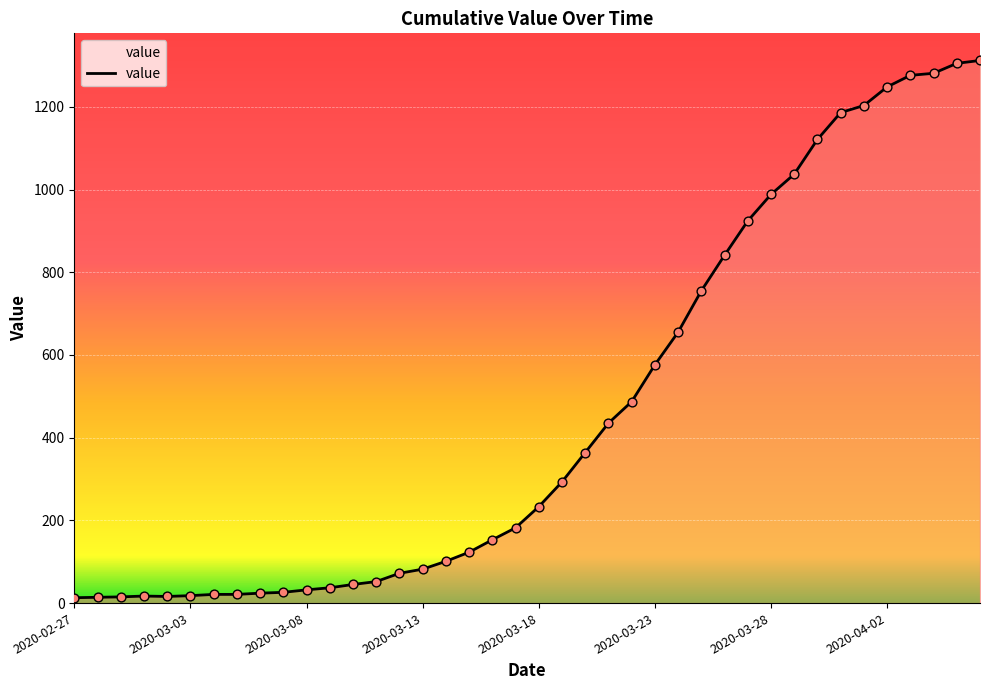

What is the difference between the maximum and minimum values?

1299